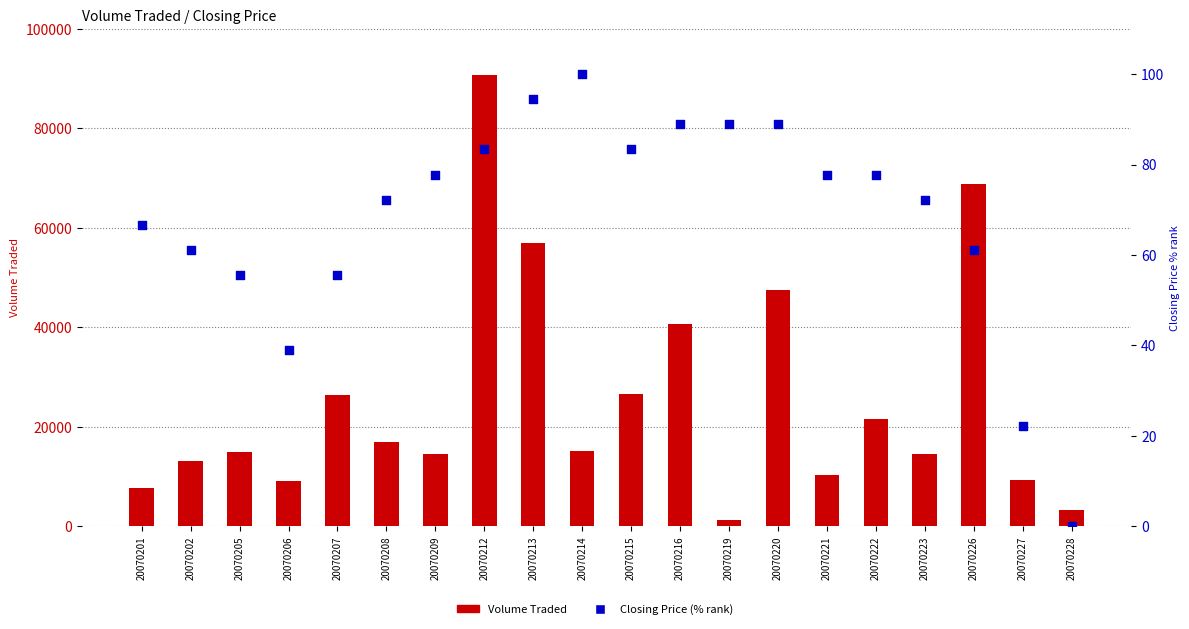

Which series has the largest Y range (max minus min)?

Volume Traded